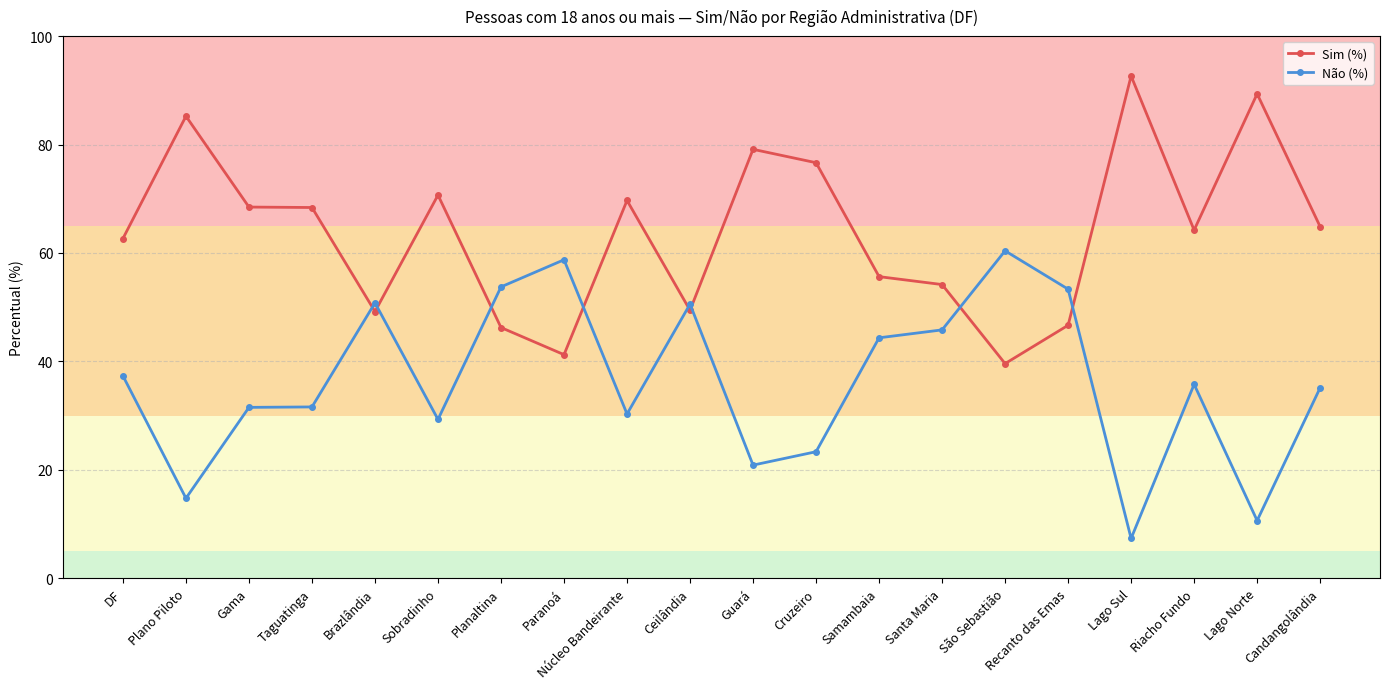

What value does the Sim (%) series have at Samambaia?

55.6